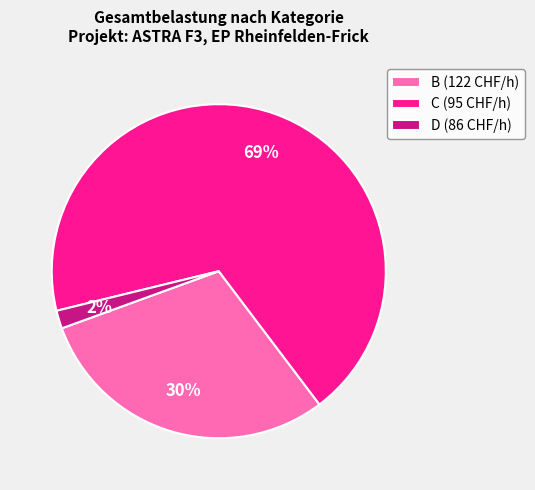

To the nearest percent, what is the difference between the B (122 CHF/h) and C (95 CHF/h) slice percentages?

39%